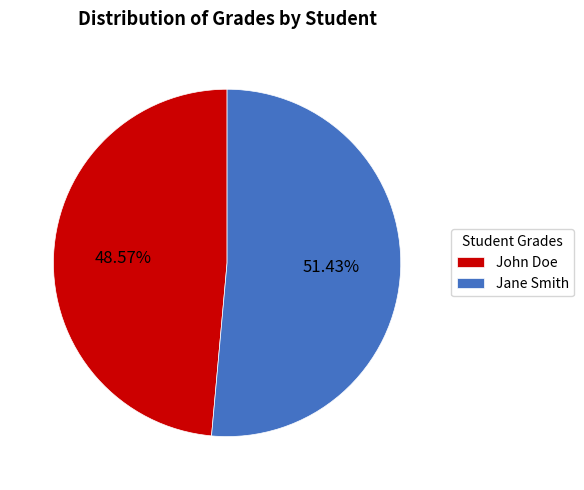

Is there any slice that represents more than half of the pie?

Yes